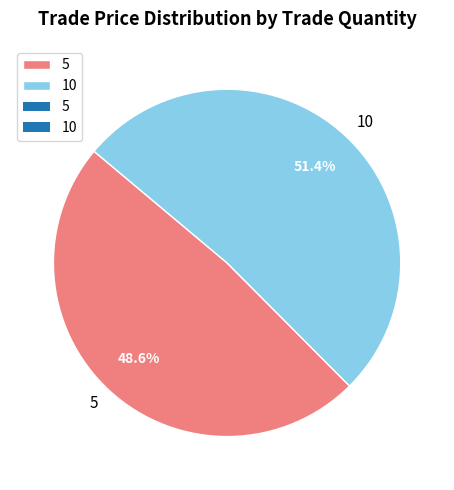

How many segments does this pie chart have?

2